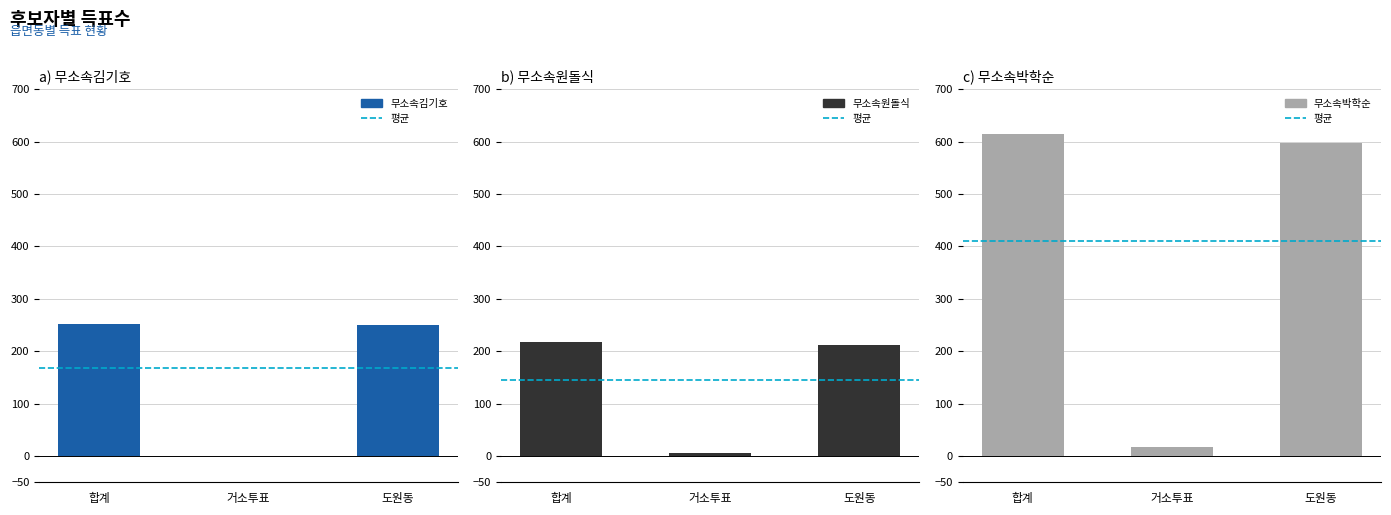

What position from the left is 거소투표?

2